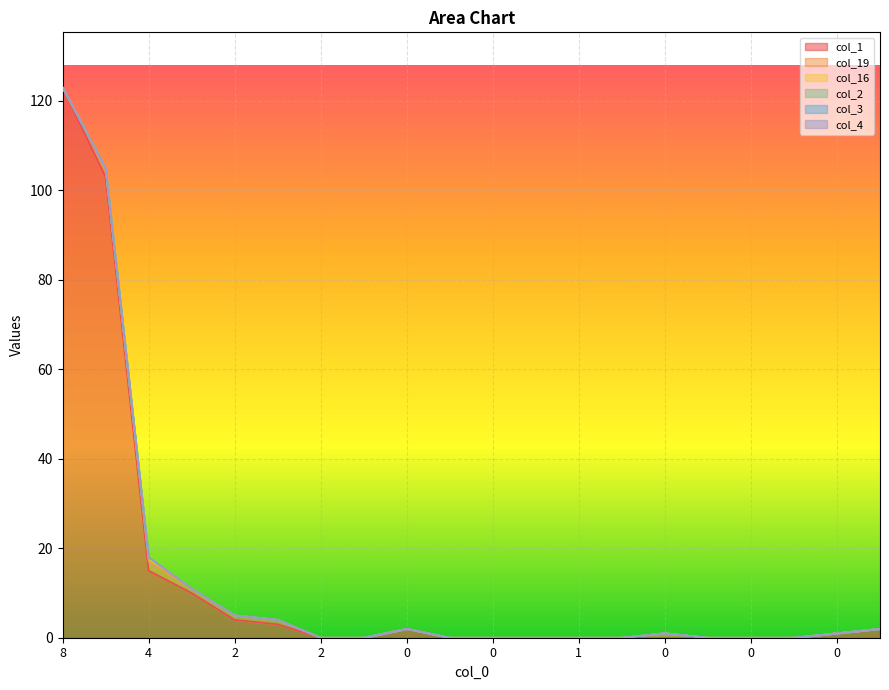

Which series has the widest spread of values?

col_1